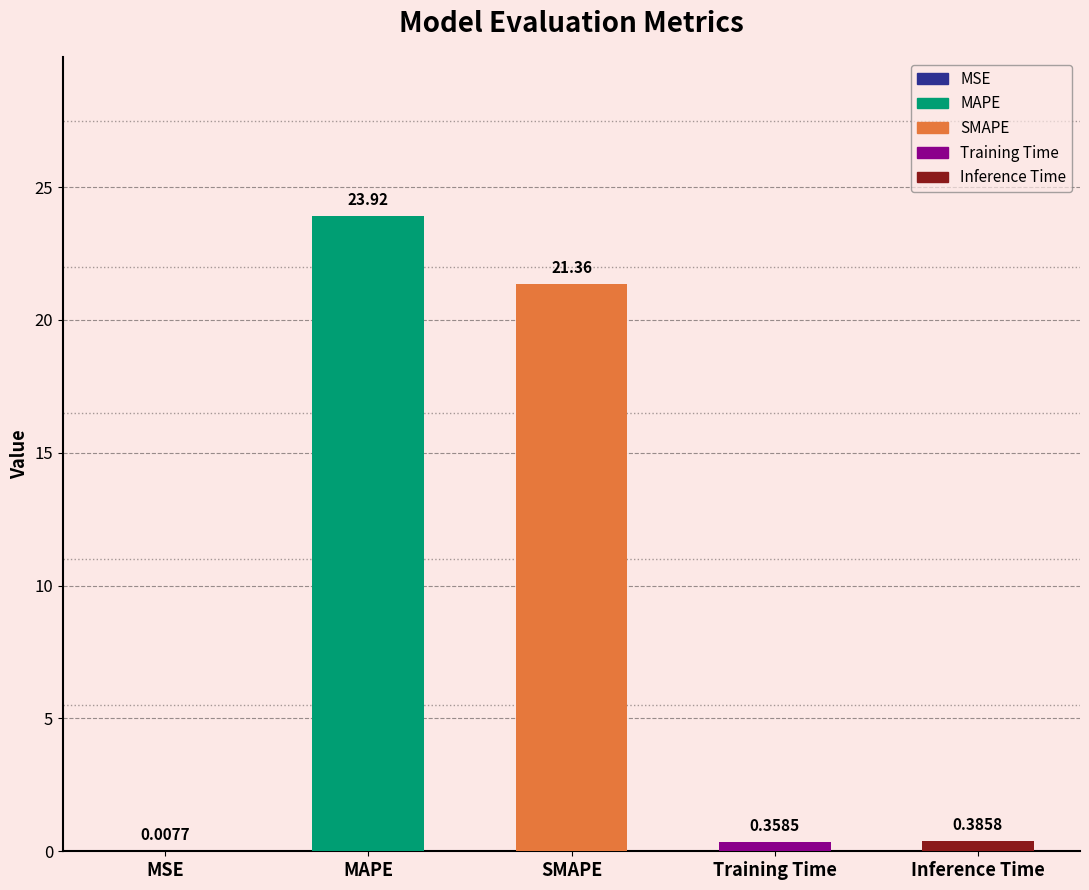

What is the sum of the values at MSE and SMAPE?

21.4